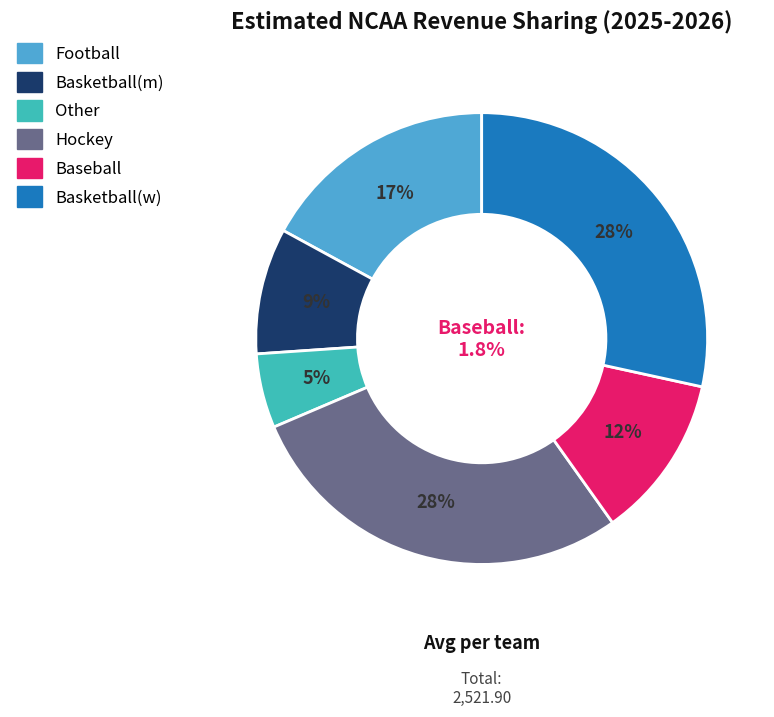

The 0.2 slice represents 18% of the pie. True or false?

False